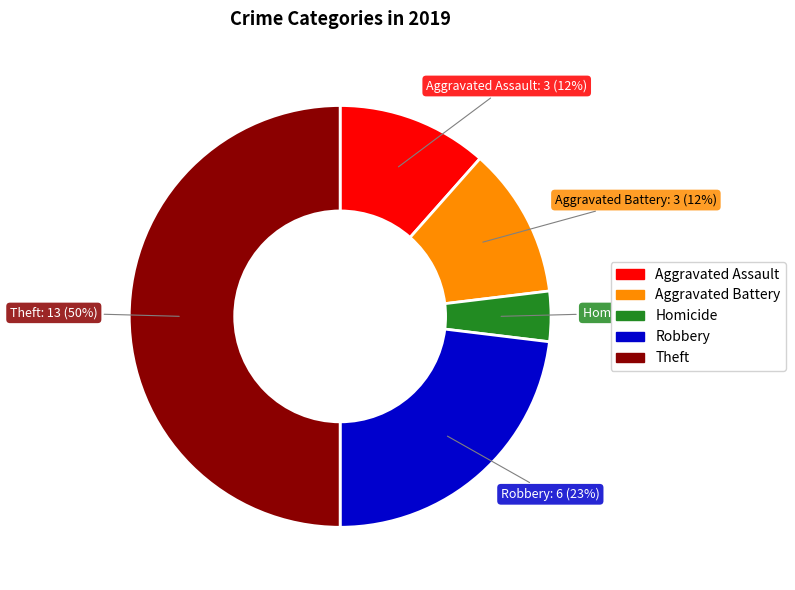

Count the number of slices in the pie.

5